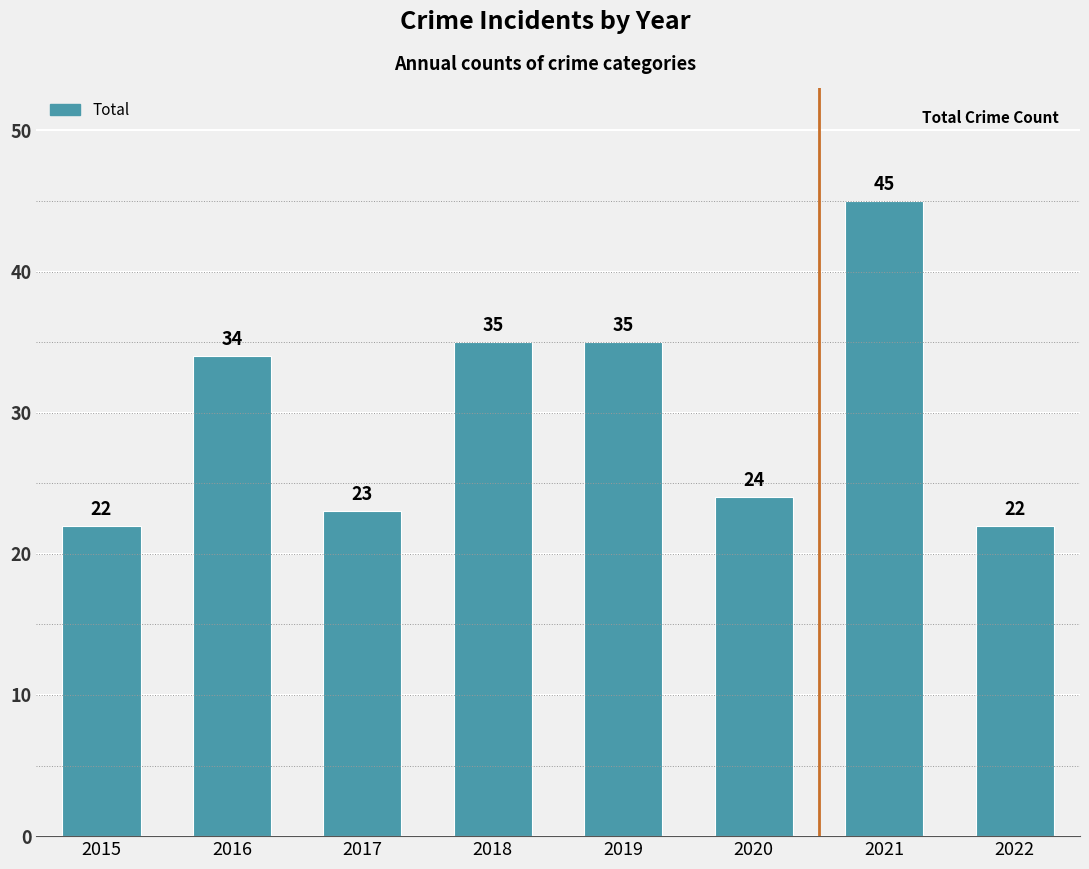

True or false: the data shows 33 at 2020.

False